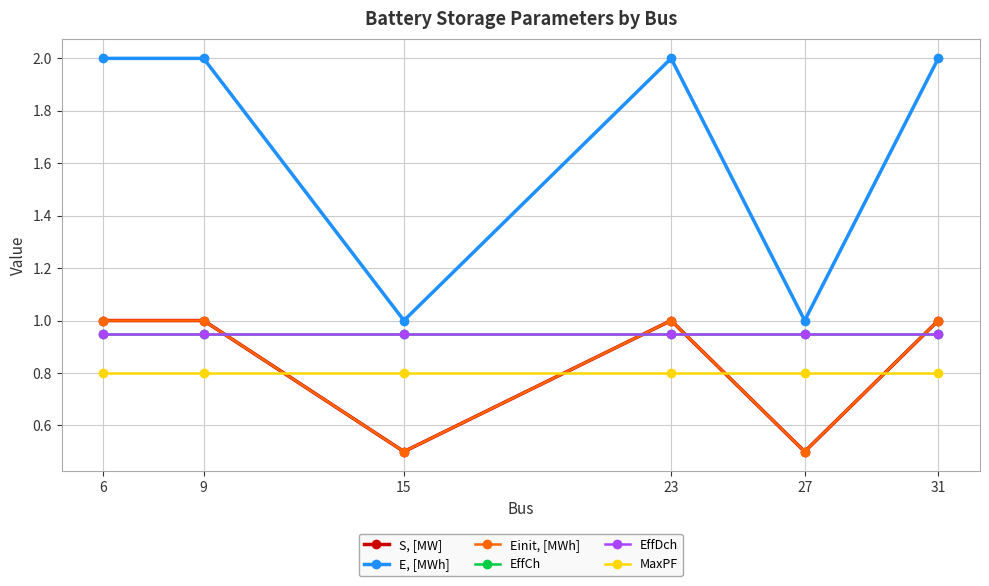

Where is MaxPF nearest to the value 0?

6